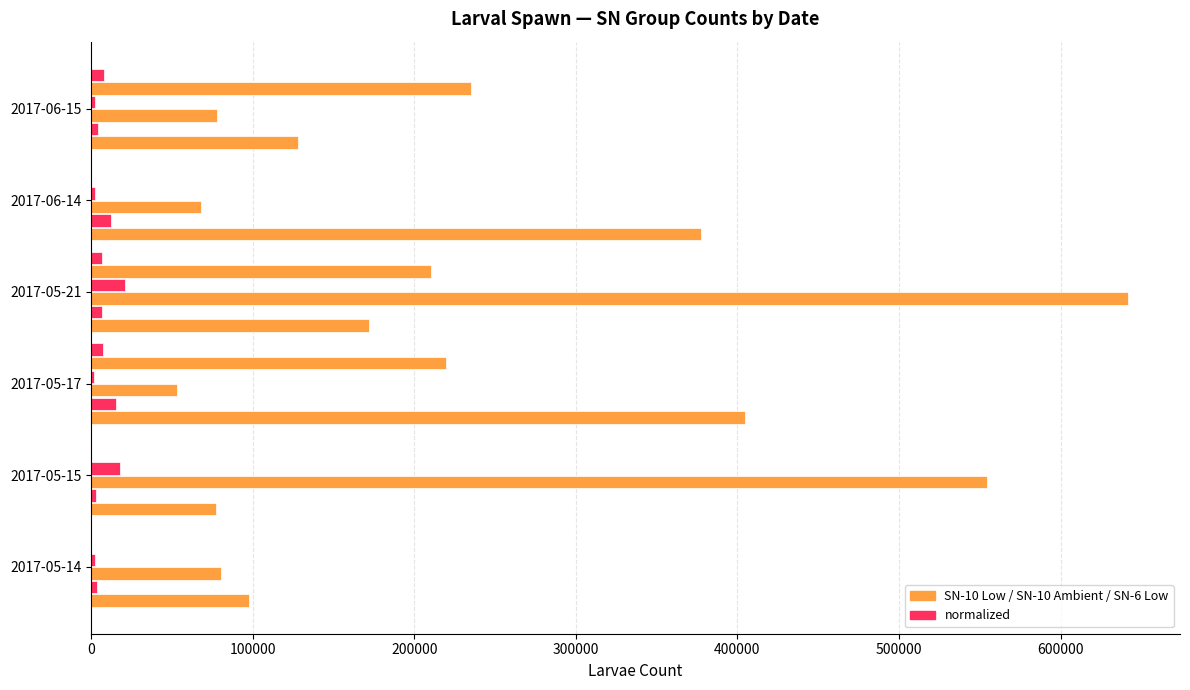

How many series are shown in this chart?

6